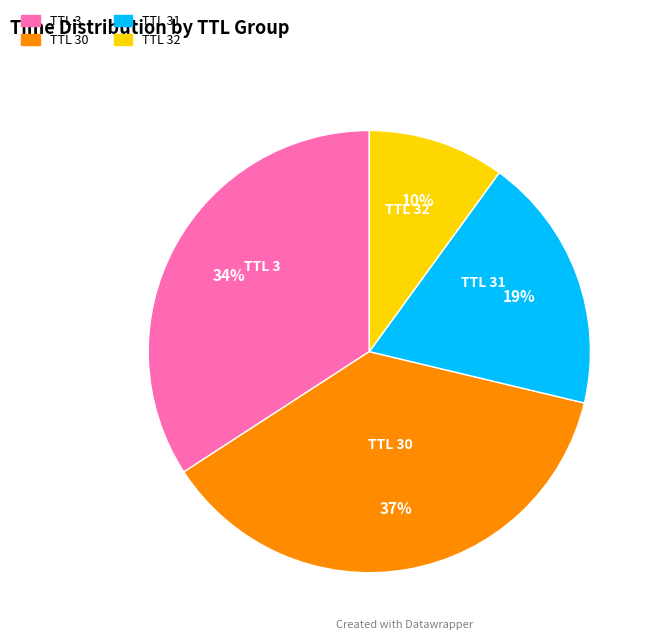

Does any single category account for the majority?

No